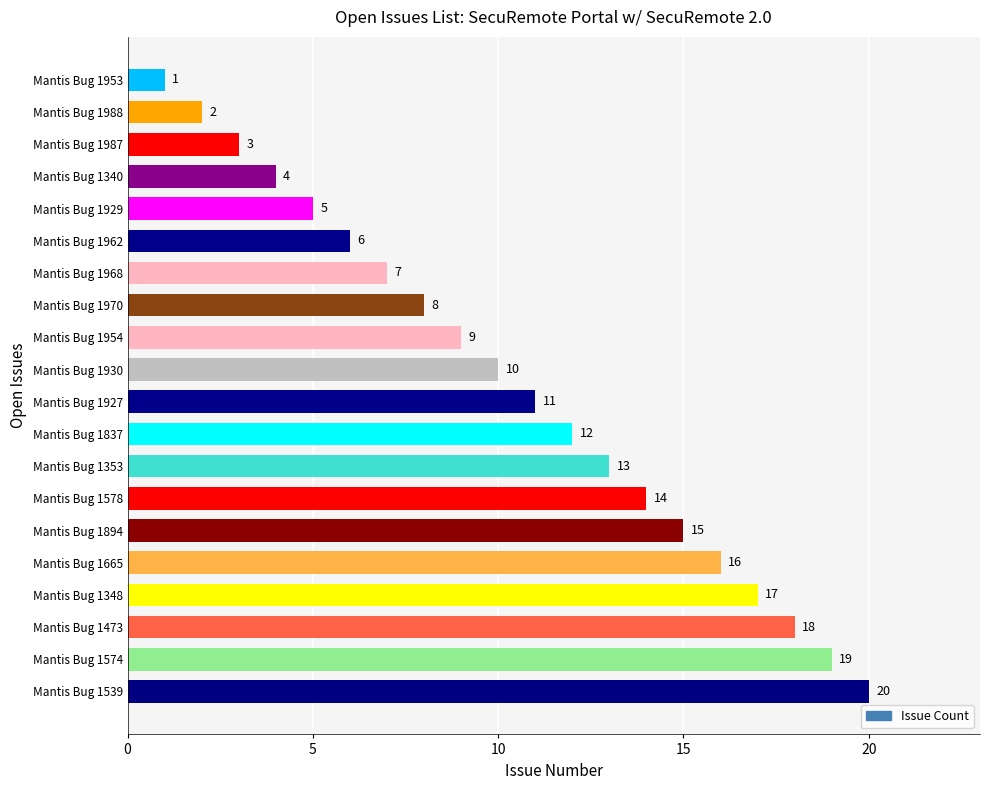

What position from the bottom is Mantis Bug 1968?

14